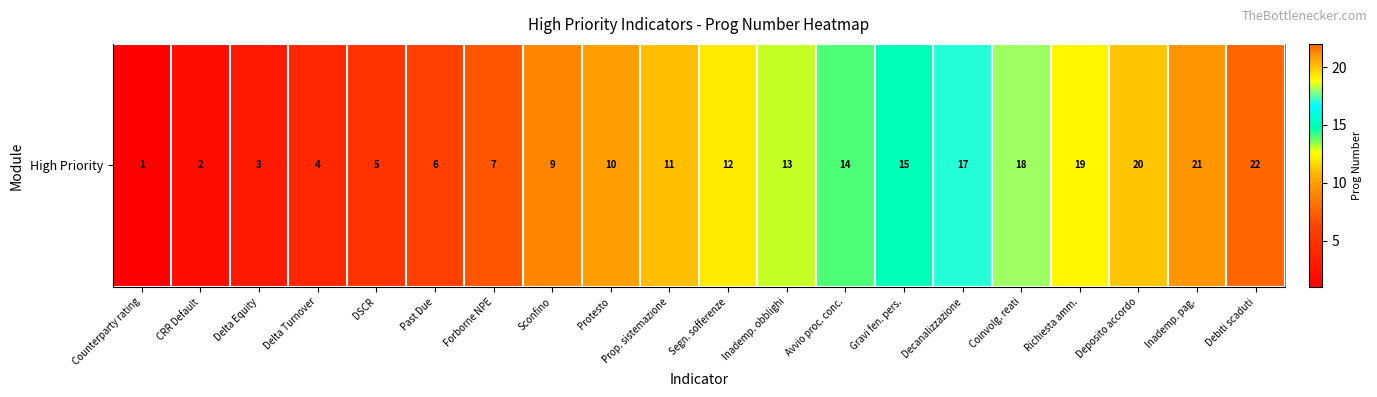

True or false: the data shows 9 at Sconfino.

True